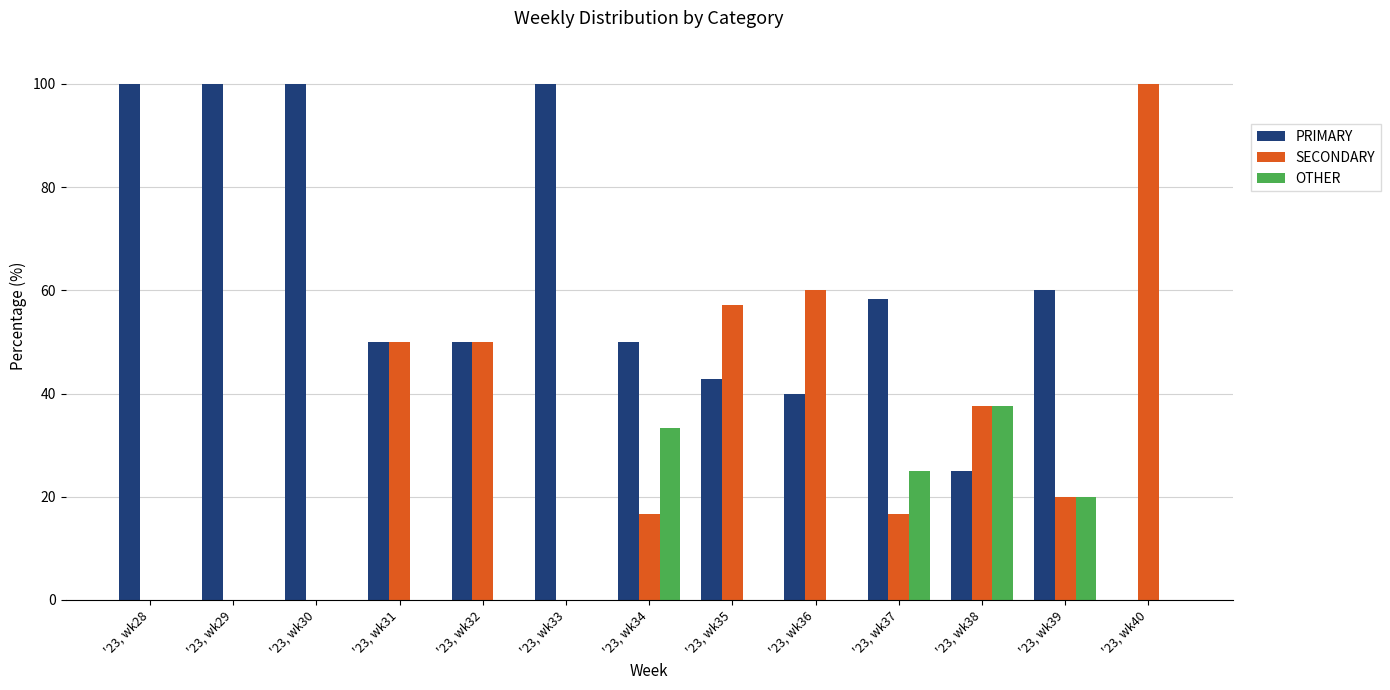

The value of PRIMARY at '23, wk37 is 78.7. True or false?

False